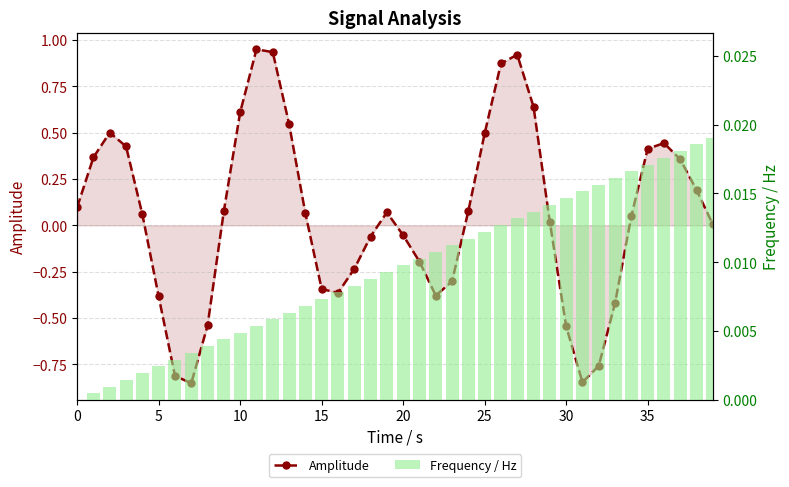

List the series in order of their peak value, lowest first.

Frequency / Hz, Amplitude